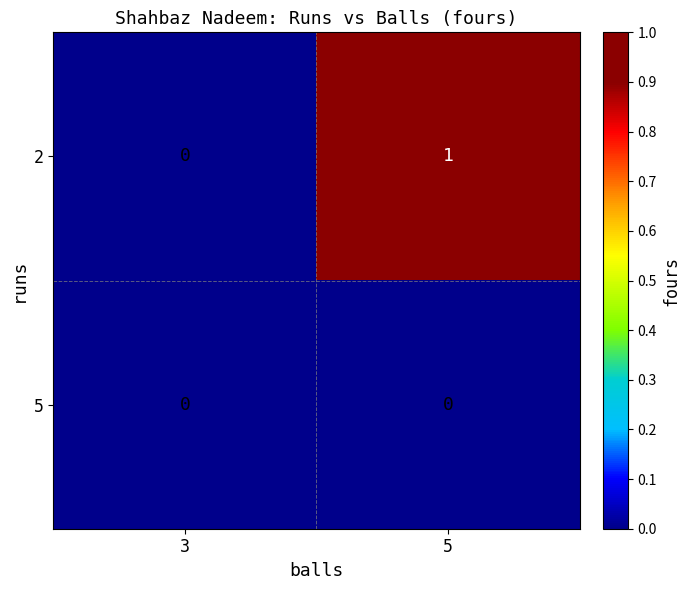

True or false: 2 has a value of 0 at 5.

False